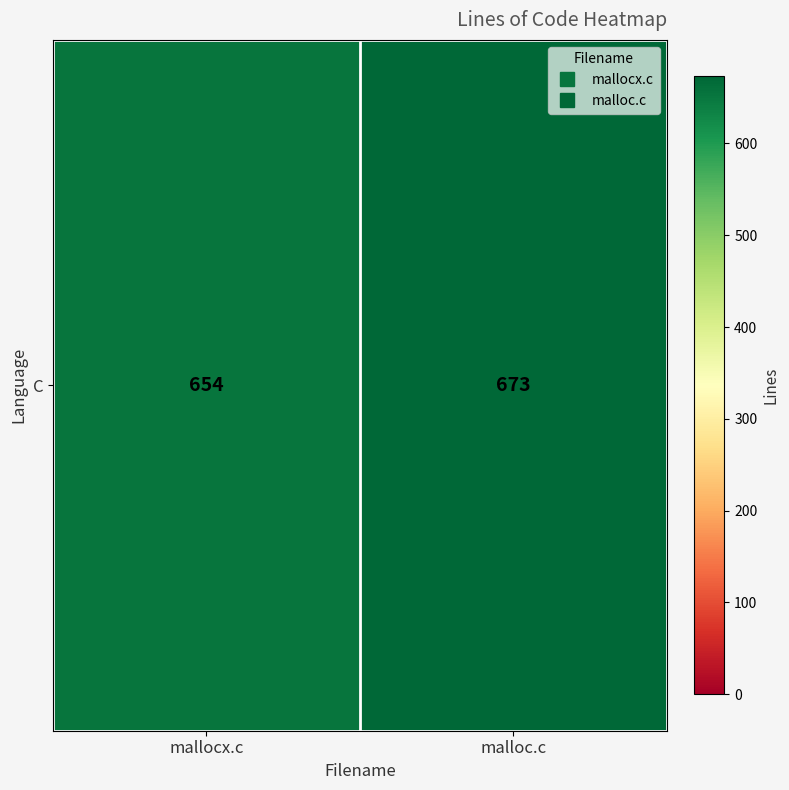

What is the change in value from mallocx.c to malloc.c?

+19